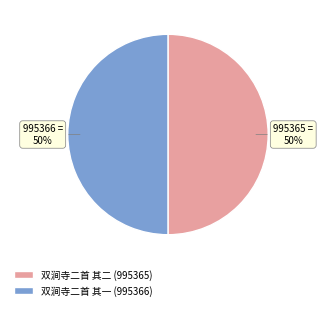

True or false: 双涧寺二首 其二 accounts for 55% of the total.

False